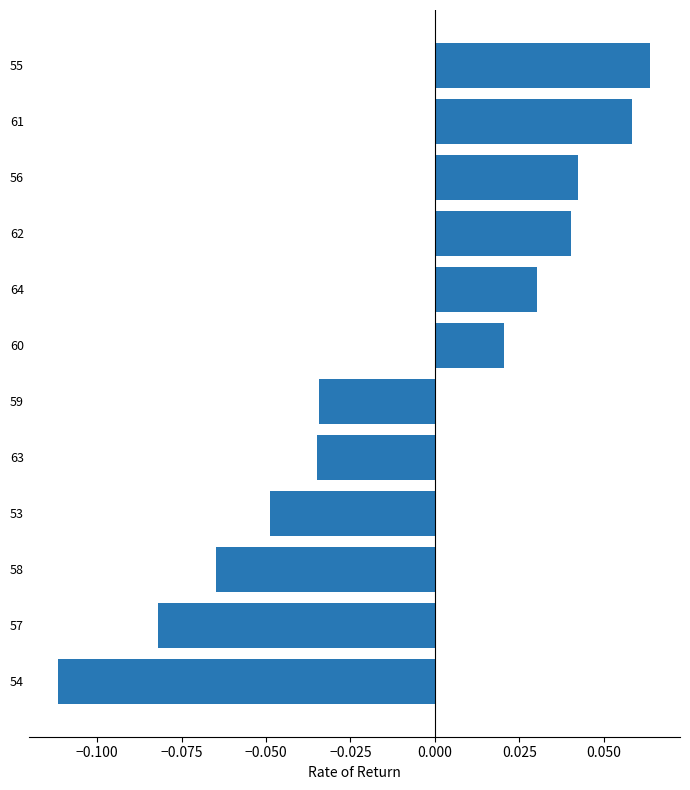

Which has a higher value, 64 or 62?

62